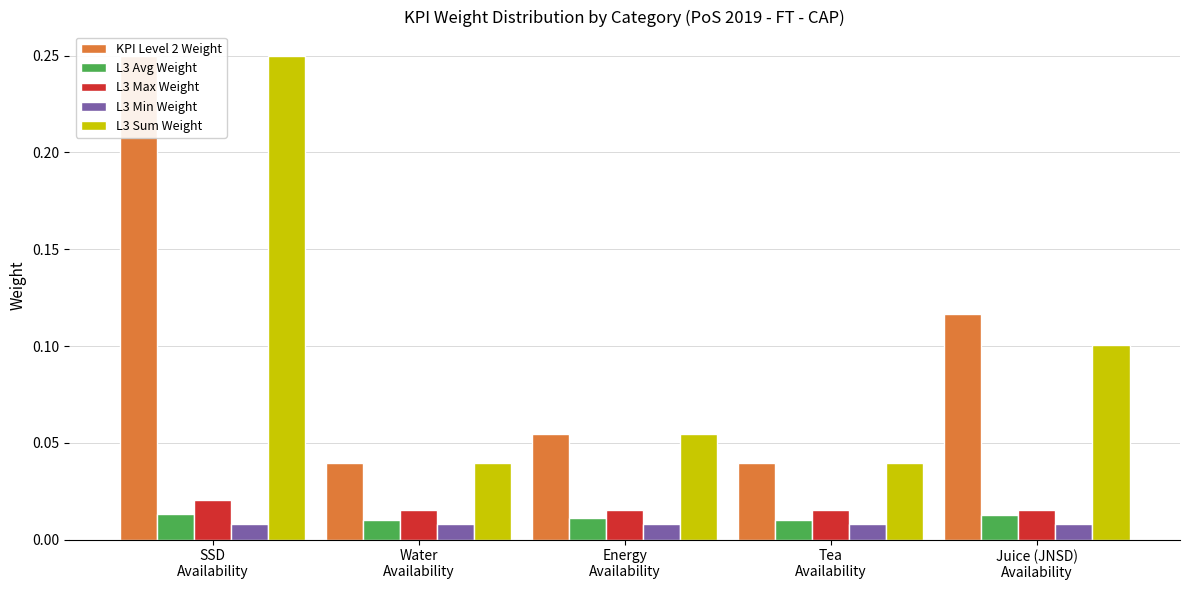

The L3 Avg Weight series shows 0.0 at Water
Availability. True or false?

False